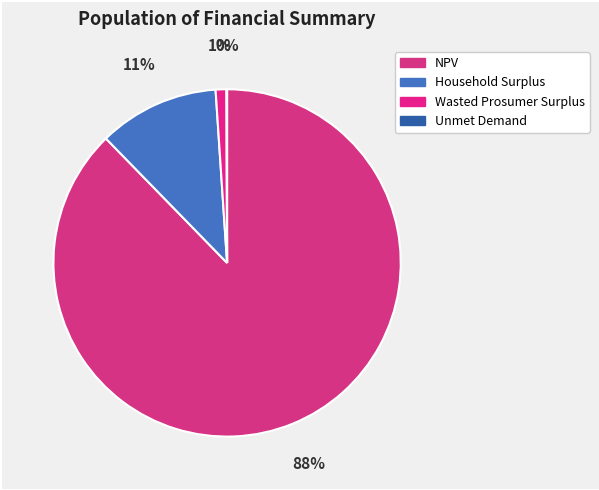

What is the smallest slice in the pie chart?

Unmet Demand